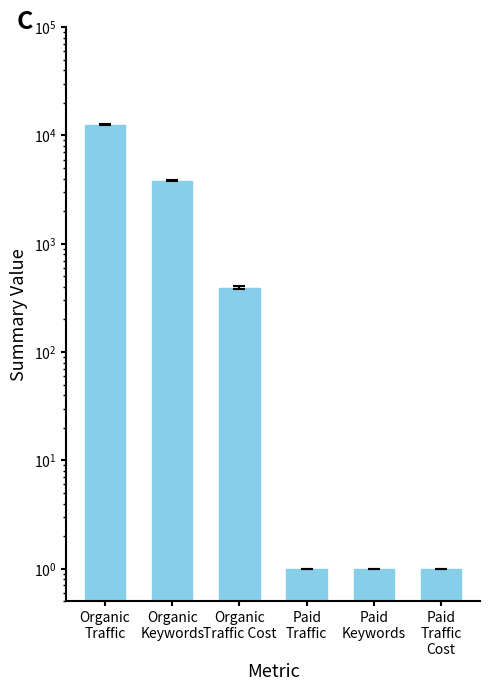

What is the label of the 1st bar from the left?

Organic
Traffic